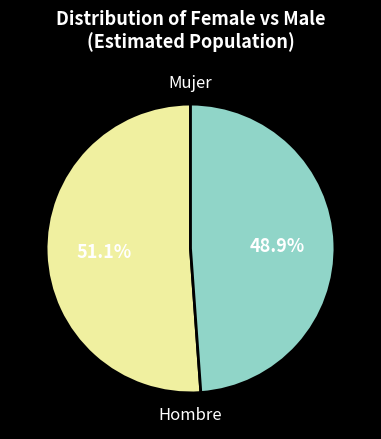

Is it true that Mujer is 57% of the pie?

False